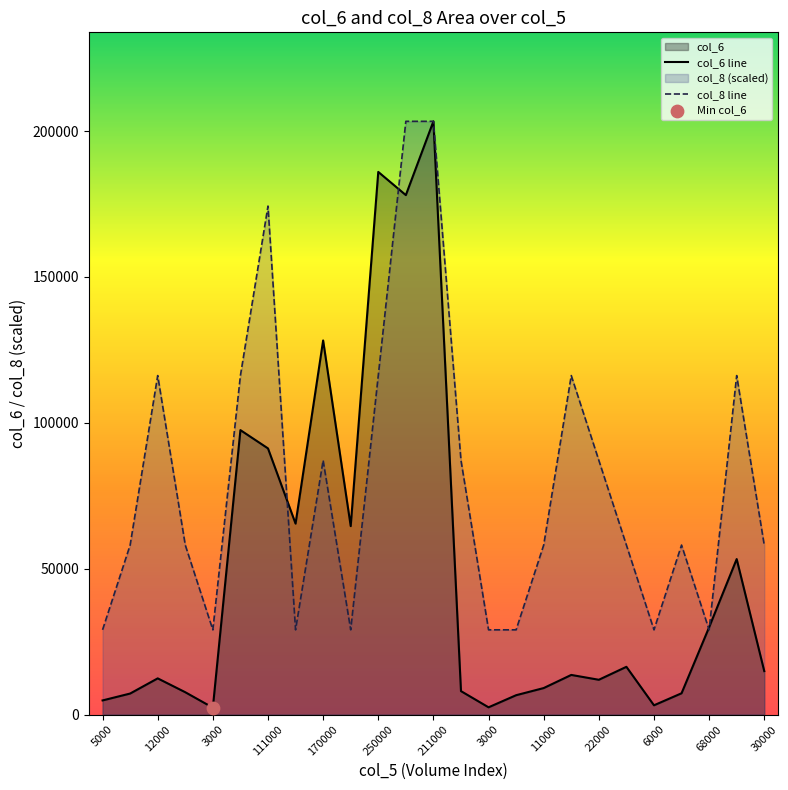

At which category is the sum across all series the highest?

211000